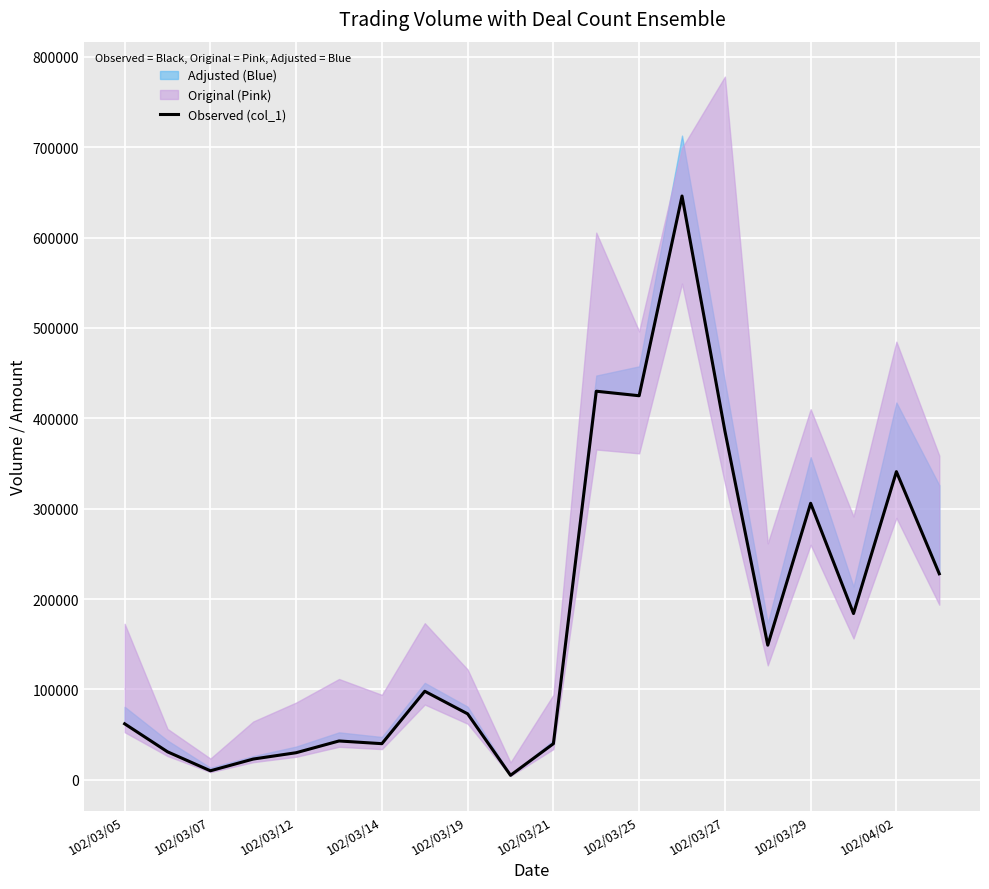

Reading left to right, list all the values displayed in this chart.

62000	31000	10000	23000	30000	43000	40000	98000	73000	5000	40000	430000	425000	646000	386000	149000	306000	184000	341000	228000